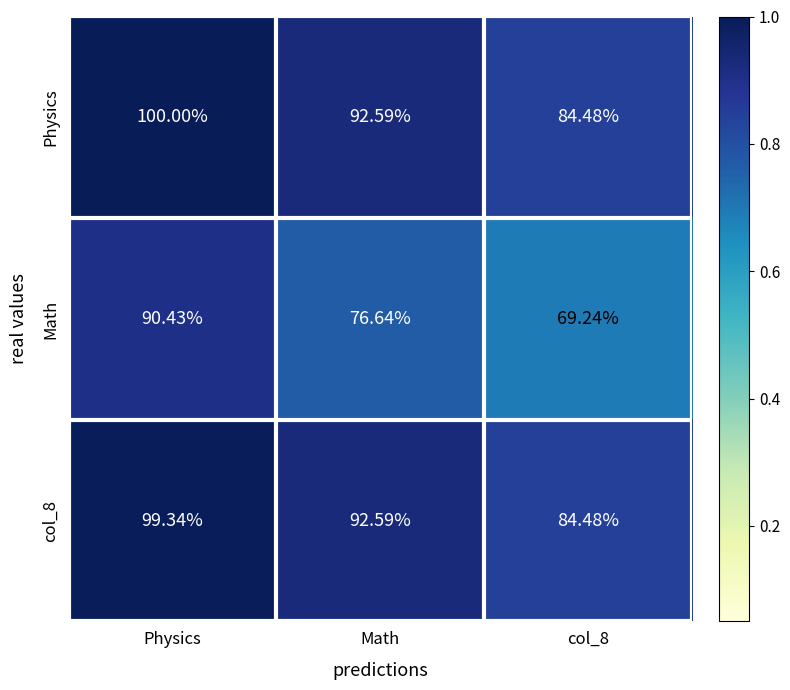

At which category is the sum across all series the highest?

Physics